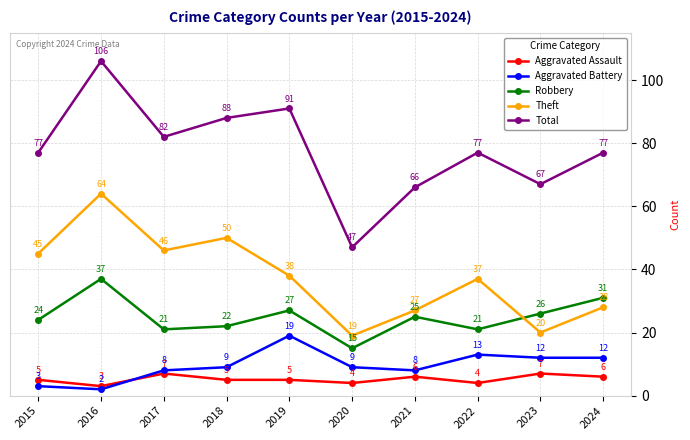

What is the value of the Theft point at the 8th from the left?

37